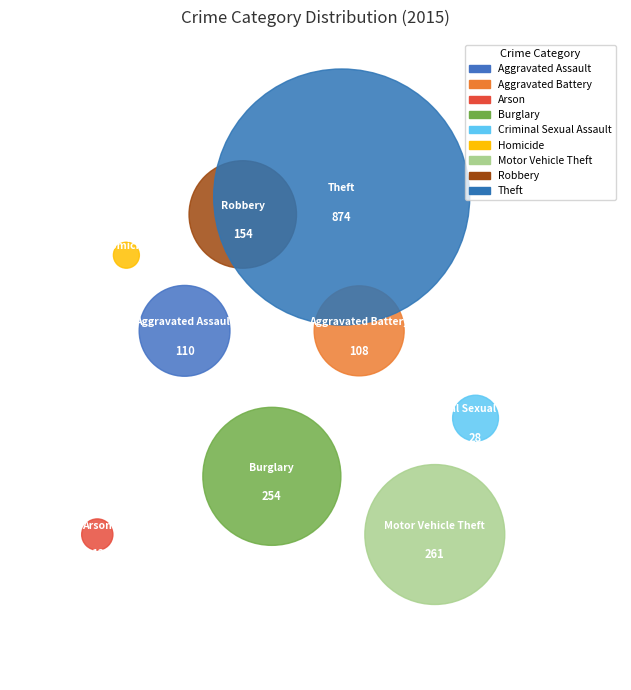

Which slice is the largest?

Theft